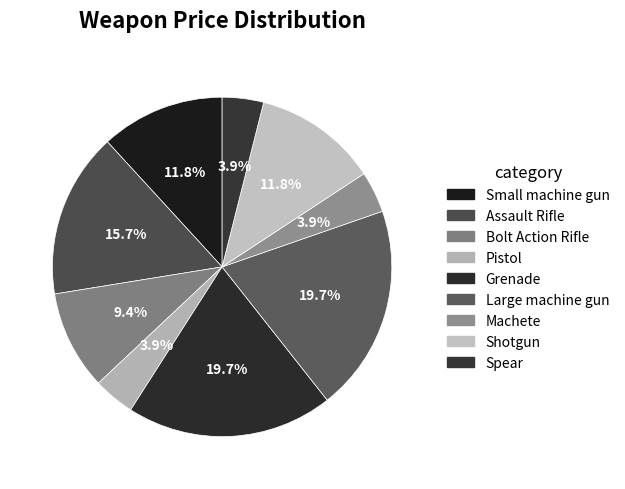

How many slices are in this pie chart?

9